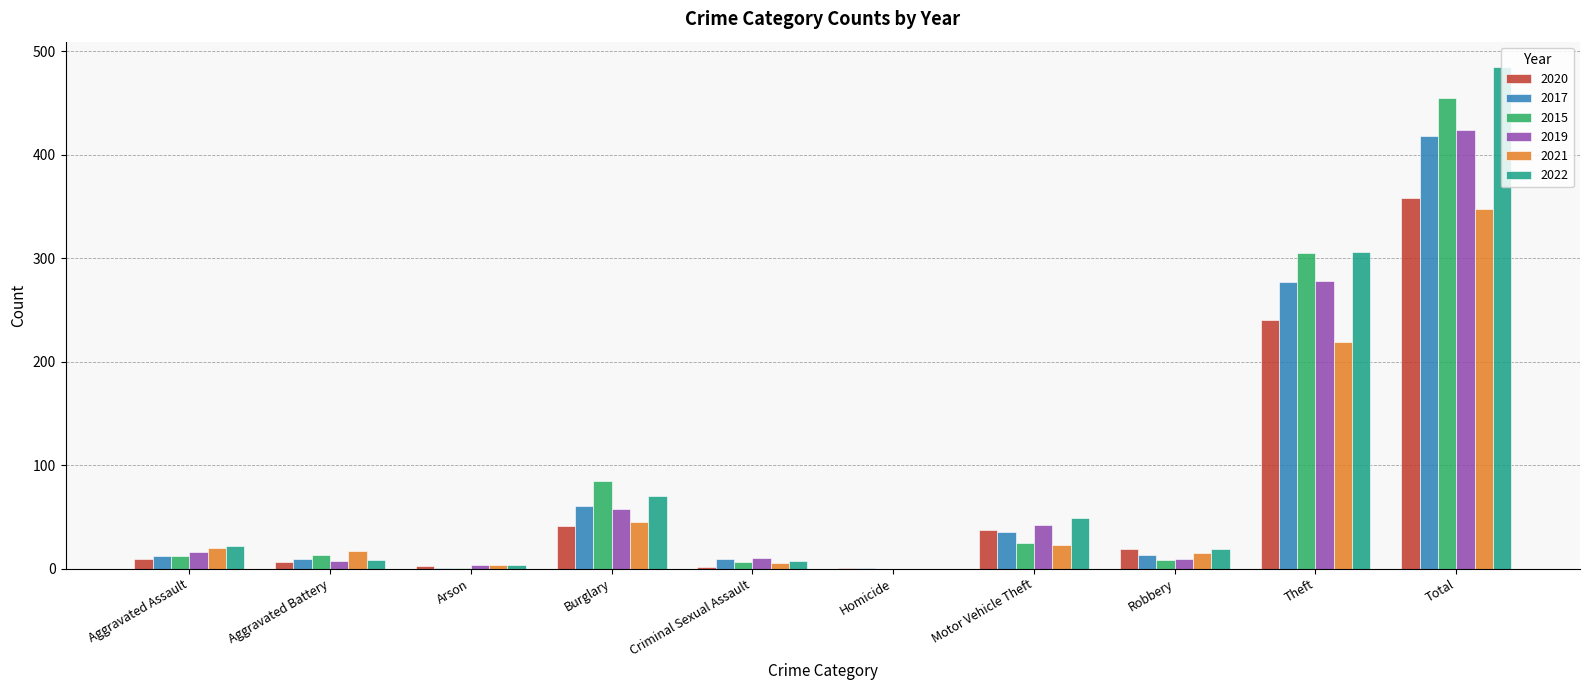

Is it true that 2022 equals 106 at Burglary?

False